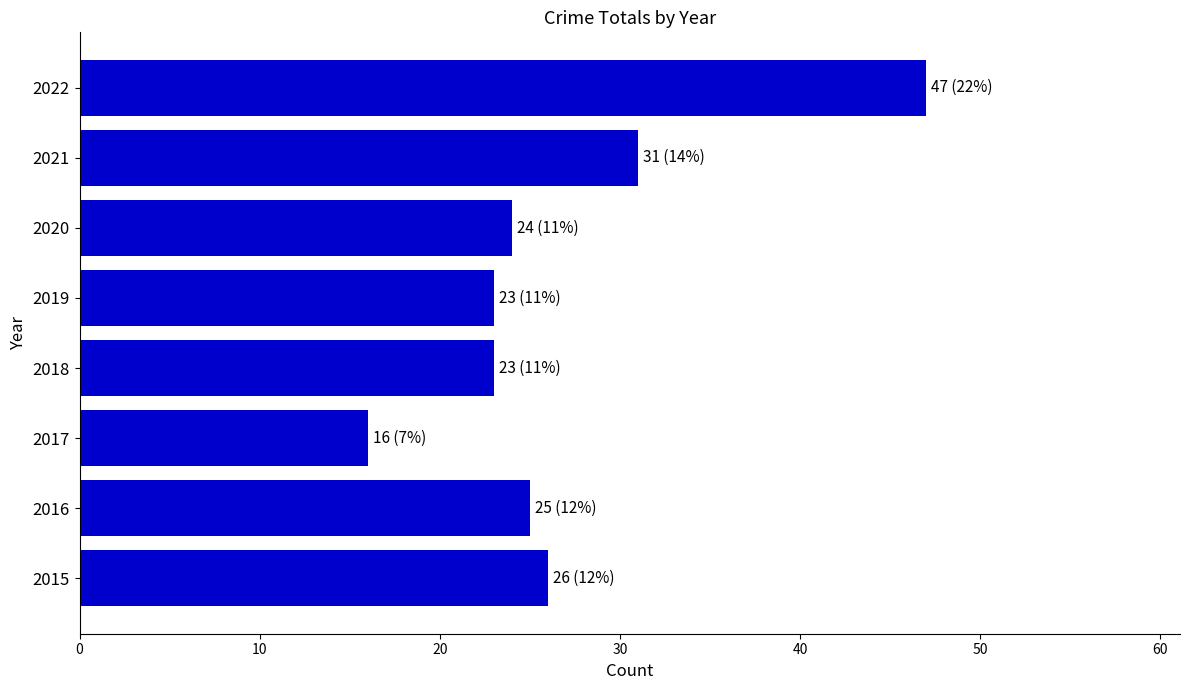

Reading bottom to top, list all the values displayed in this chart.

2015=26	2016=25	2017=16	2018=23	2019=23	2020=24	2021=31	2022=47